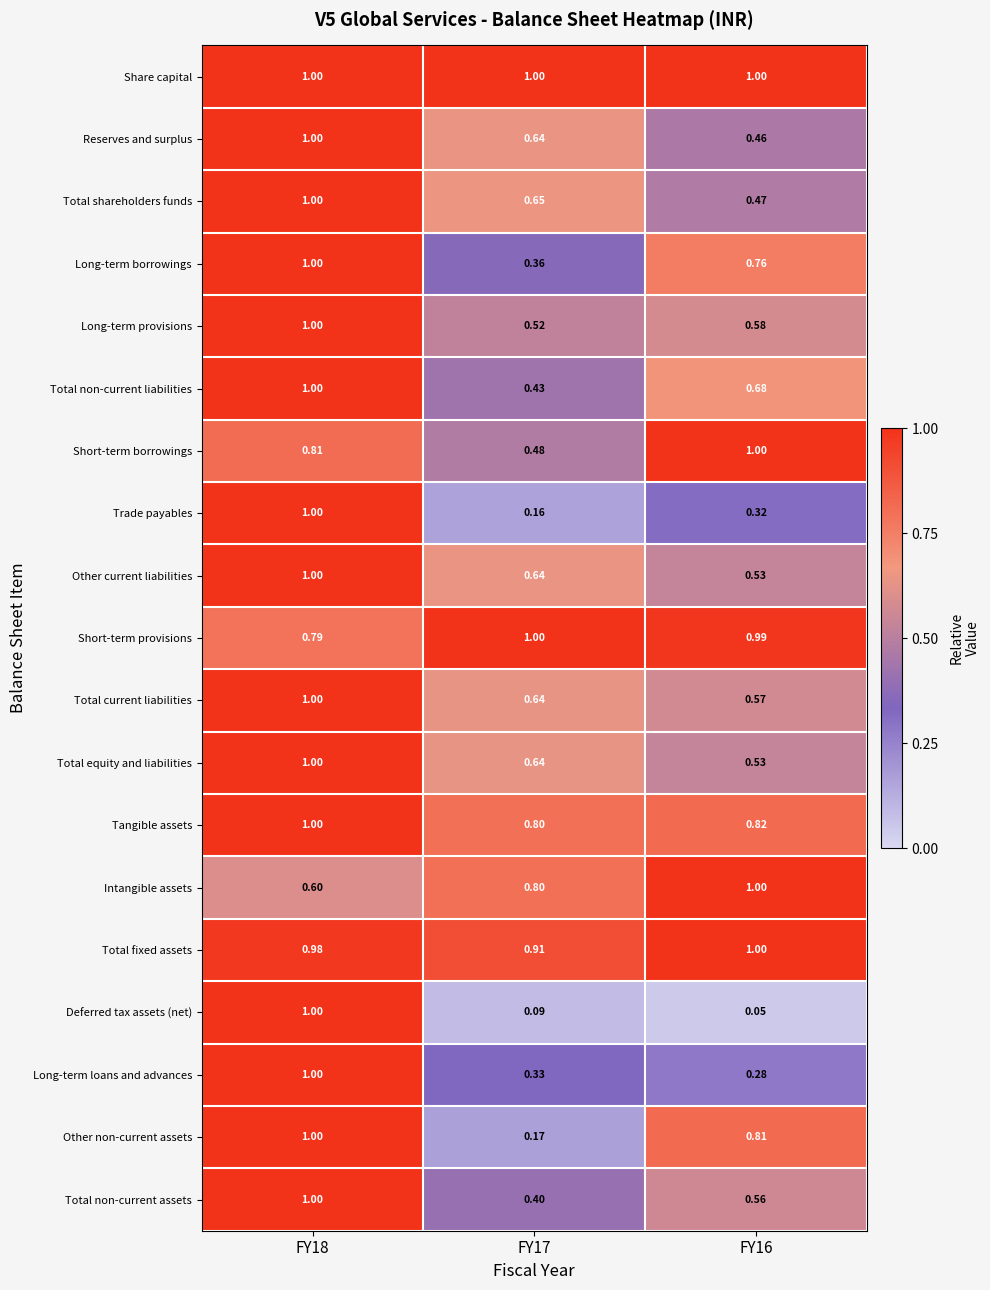

Which series has the largest range (max minus min)?

Deferred tax assets (net)